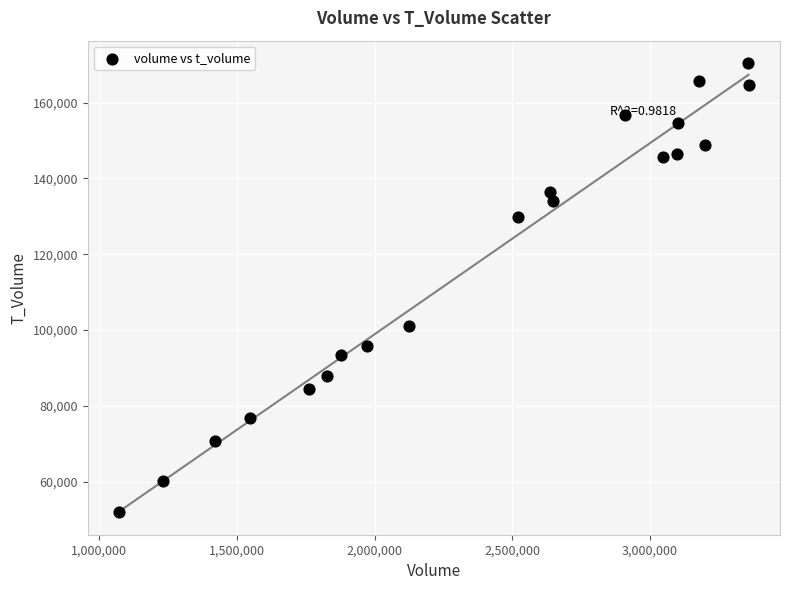

What is the range of Y values (max minus min)?

118529